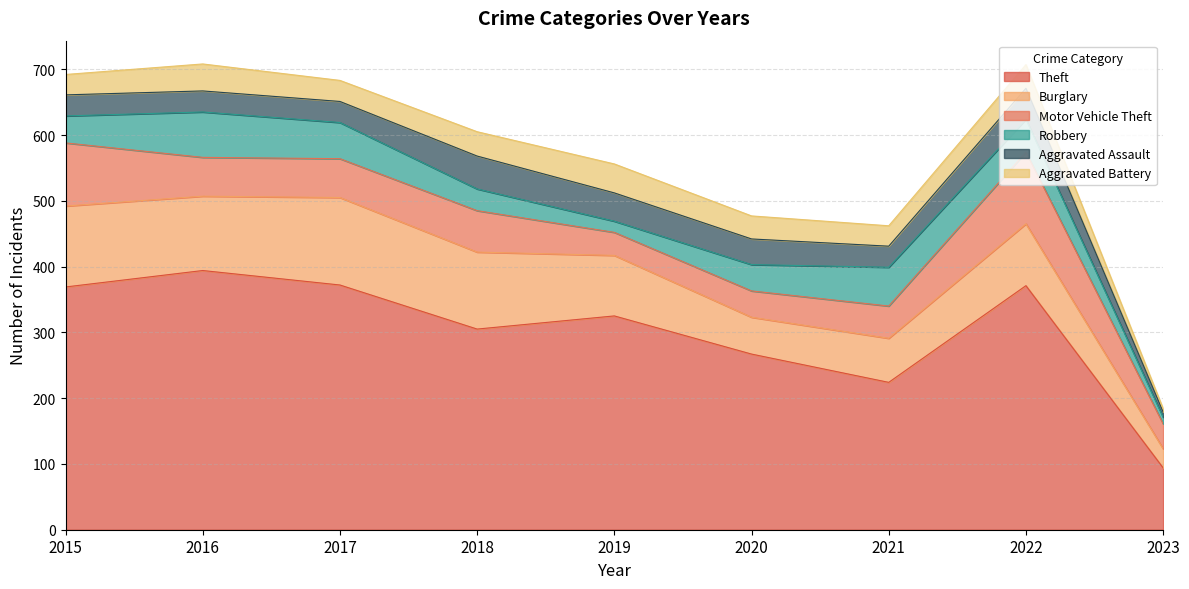

What is the sum of all Theft values?

2721